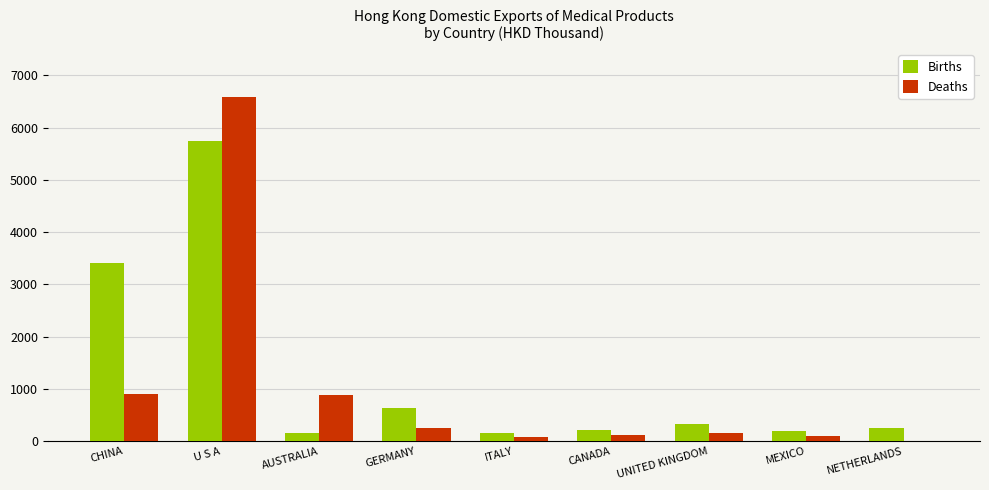

What is the total value across all series at ITALY?

245.7